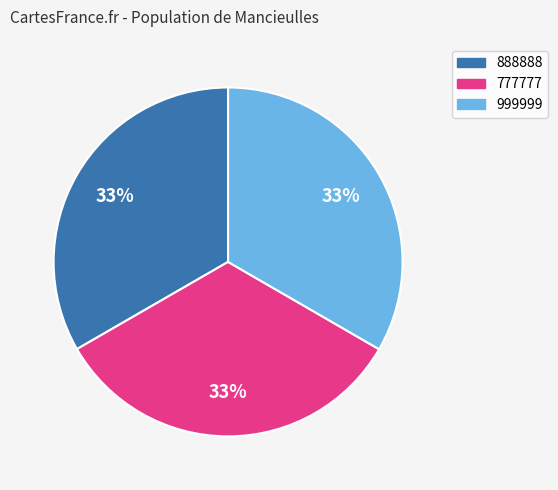

Count the number of slices in the pie.

3